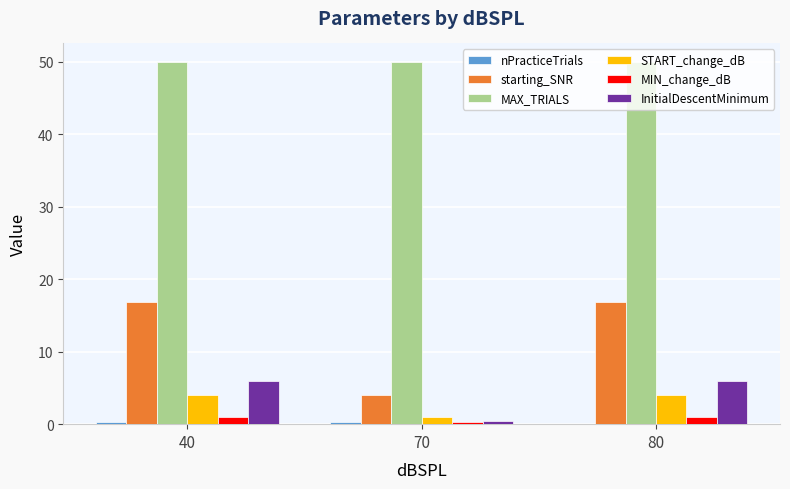

Which series has the largest range (max minus min)?

starting_SNR